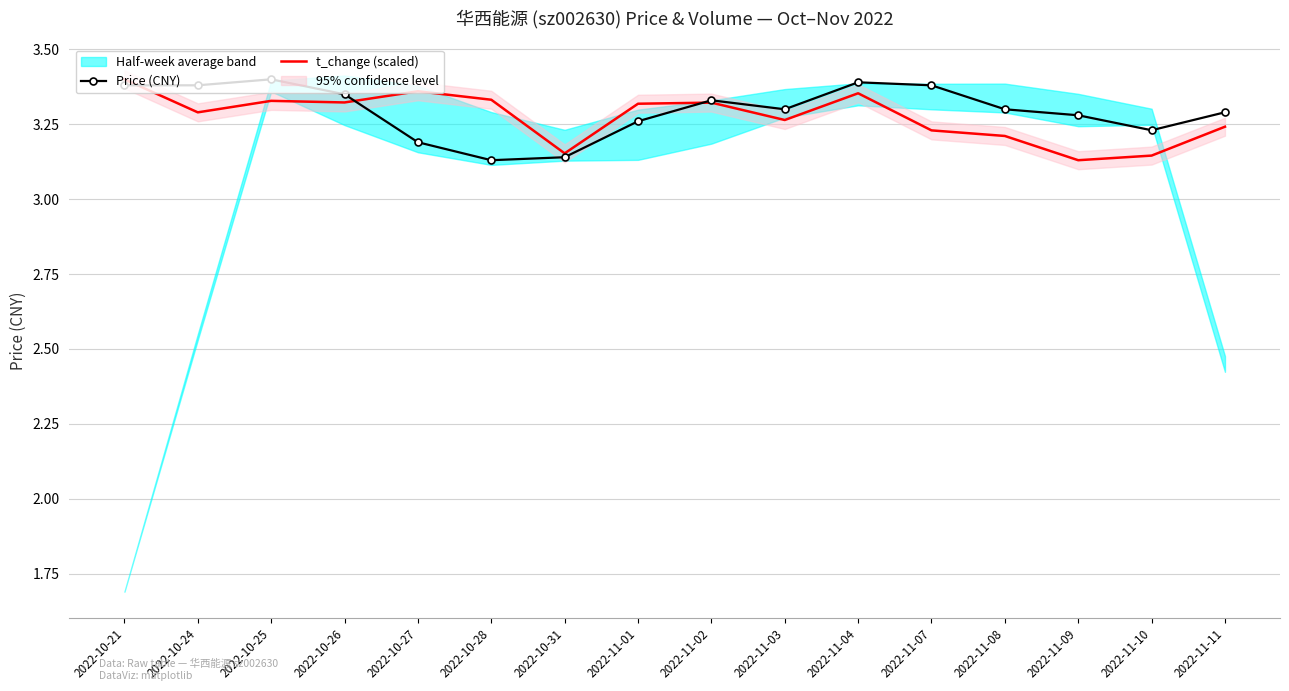

Between 2022-11-03 and 2022-11-08, which series saw the biggest shift?

t_change (scaled)